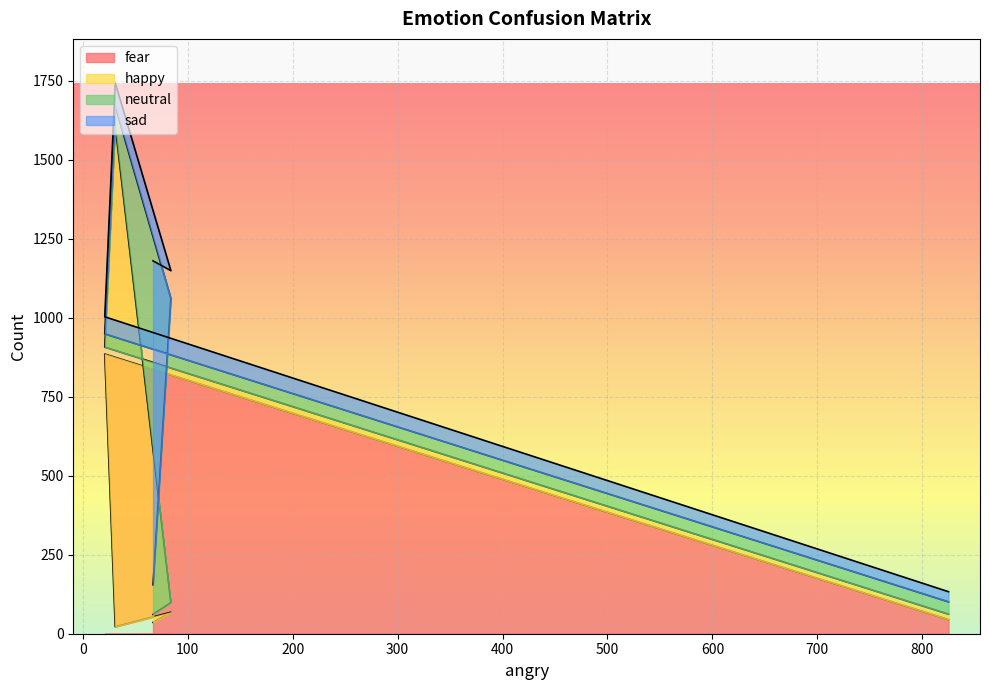

Is the value of neutral at 67 greater than the value of fear at 21?

No